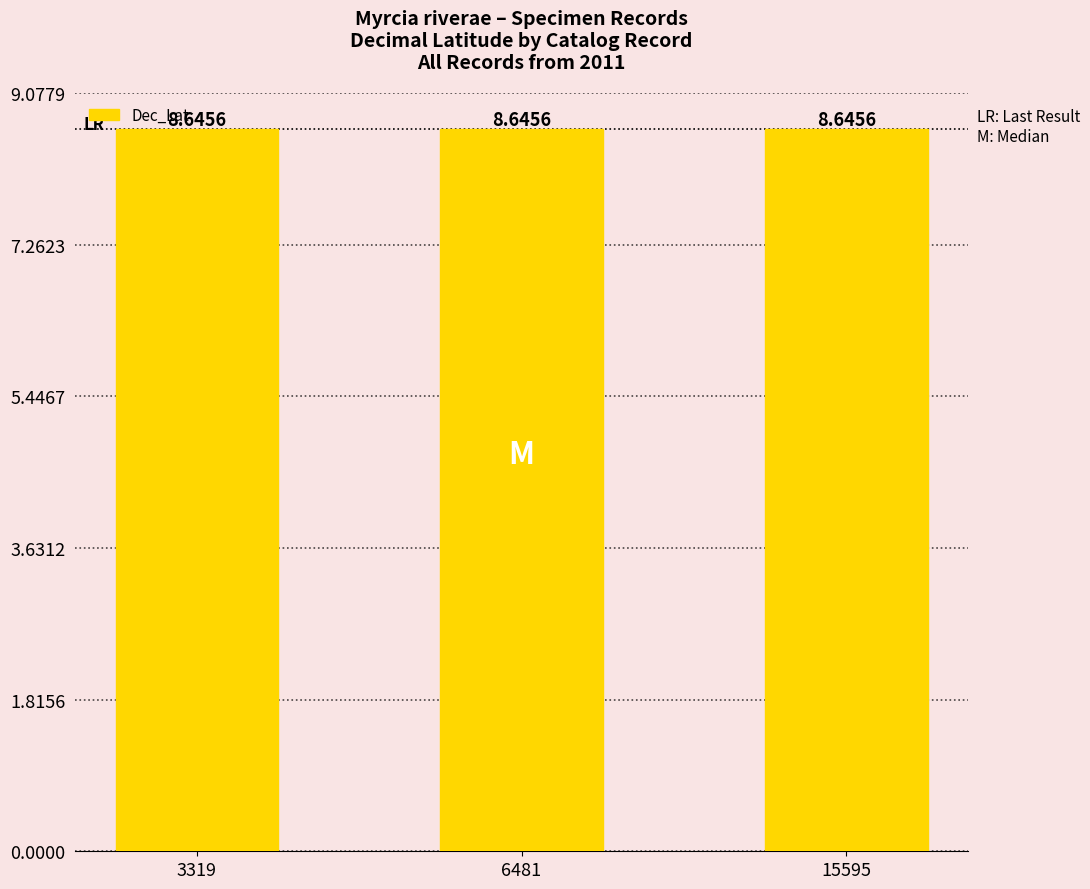

What is the sum of the values at 6481 and 15595?

17.3